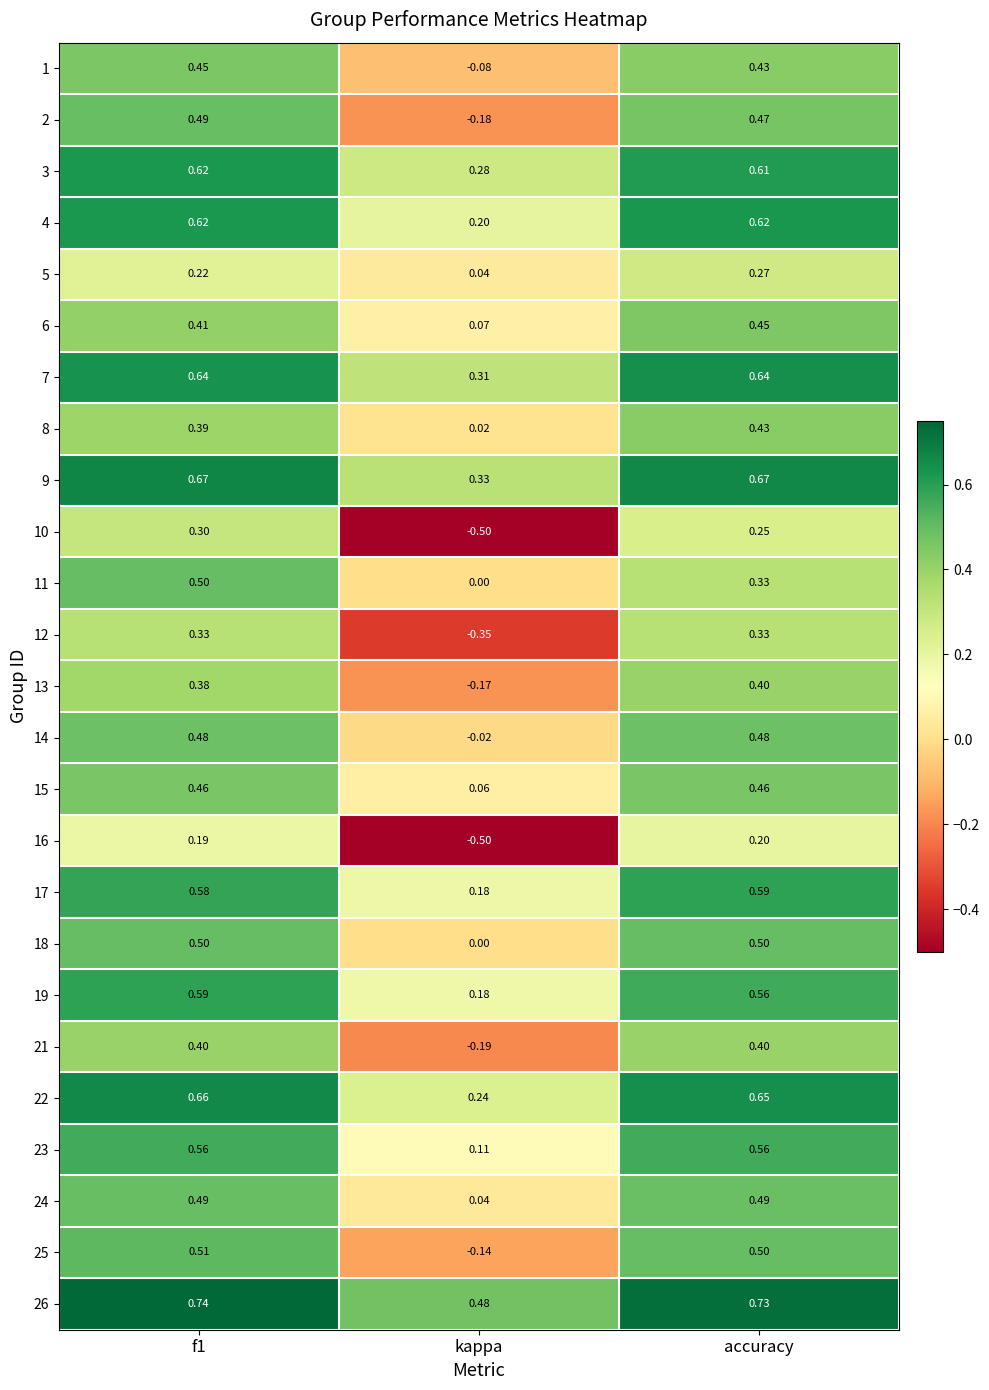

Where is 7 nearest to the value 0?

kappa